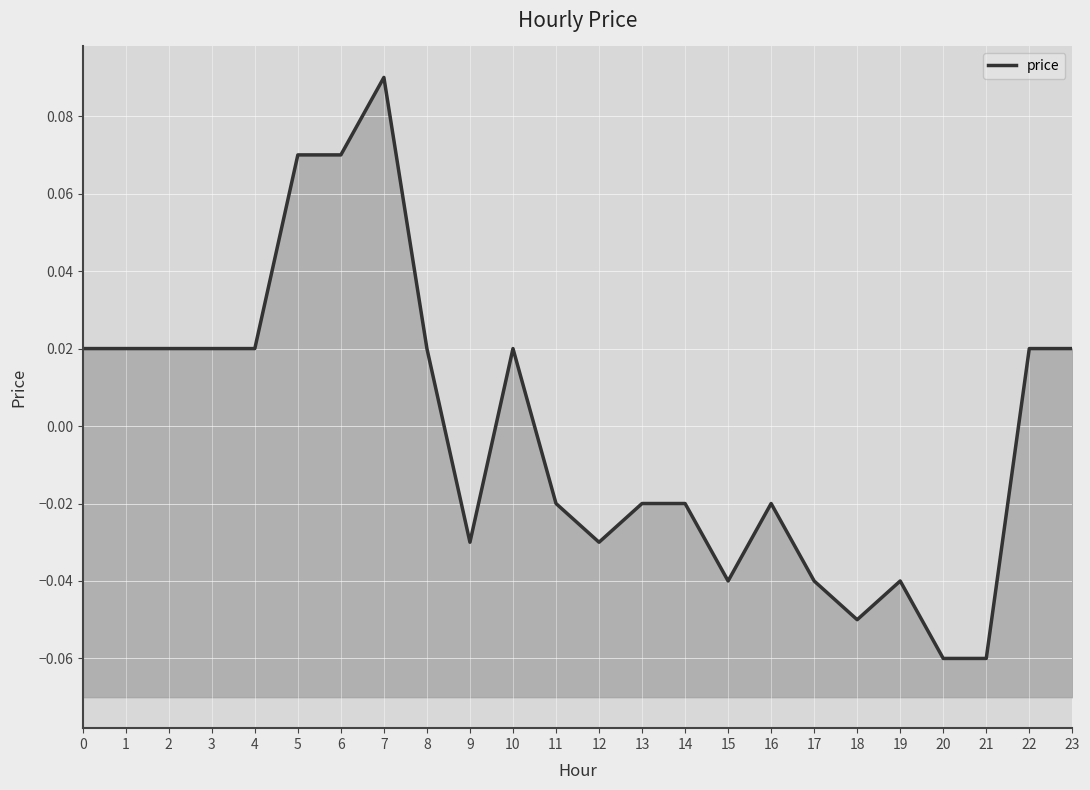

True or false: the data shows -0.0 at 14.

False